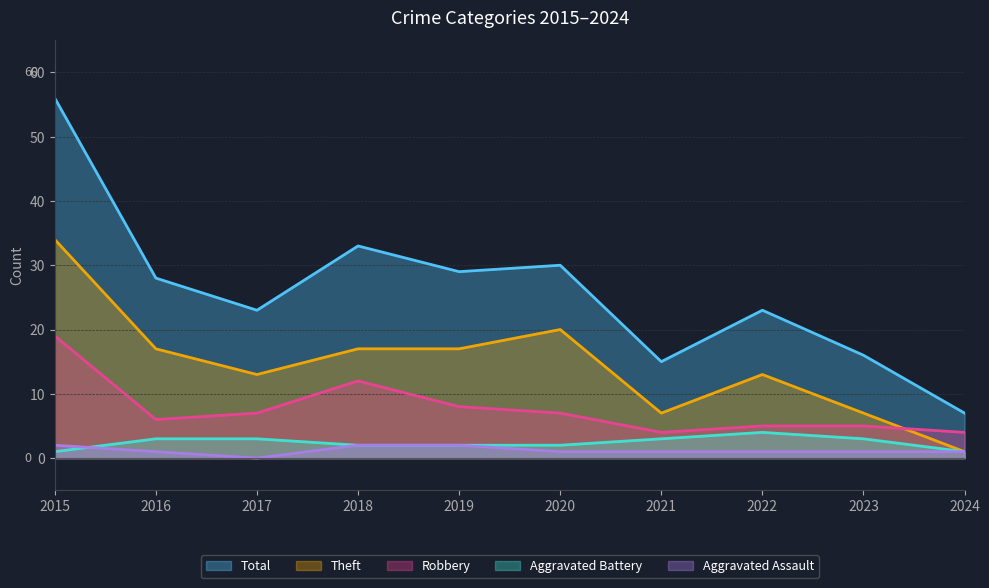

Does the chart have visible grid lines?

Yes